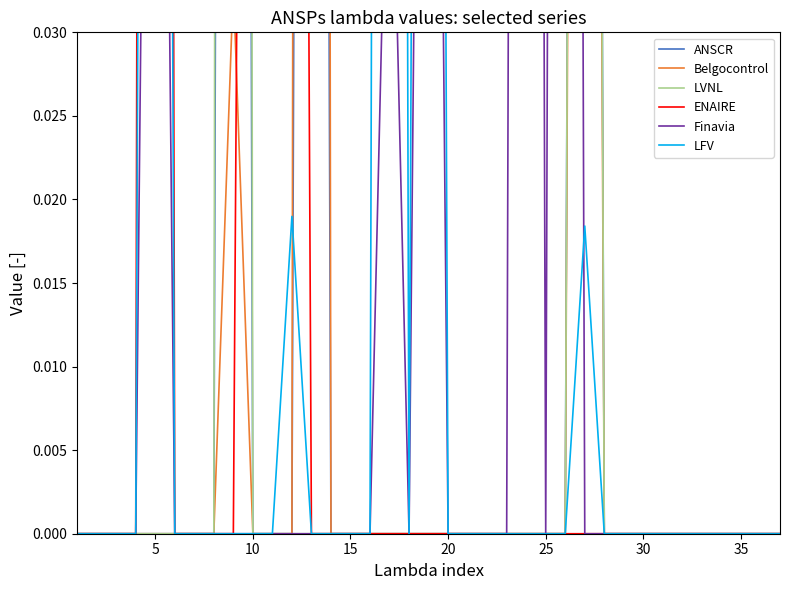

True or false: Belgocontrol has more than 0 points higher than both neighbors.

True